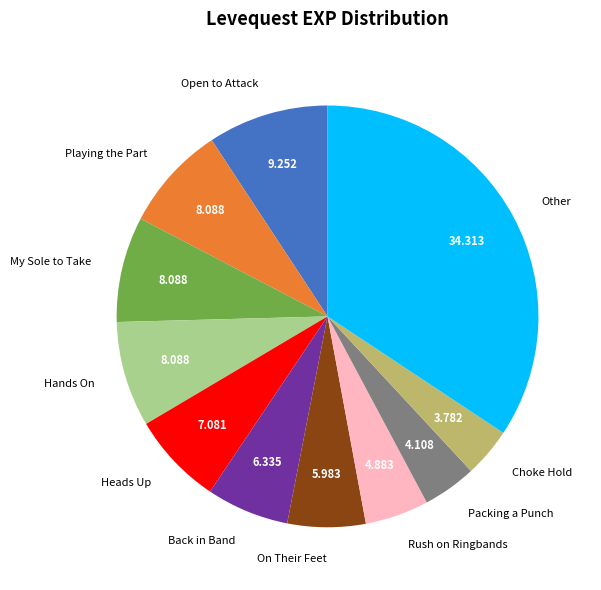

Count the number of slices in the pie.

11